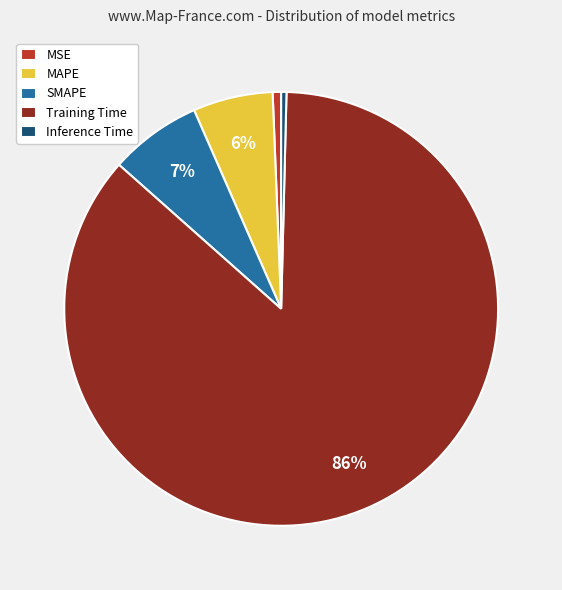

Combined, do MSE and SMAPE account for over 50%?

No